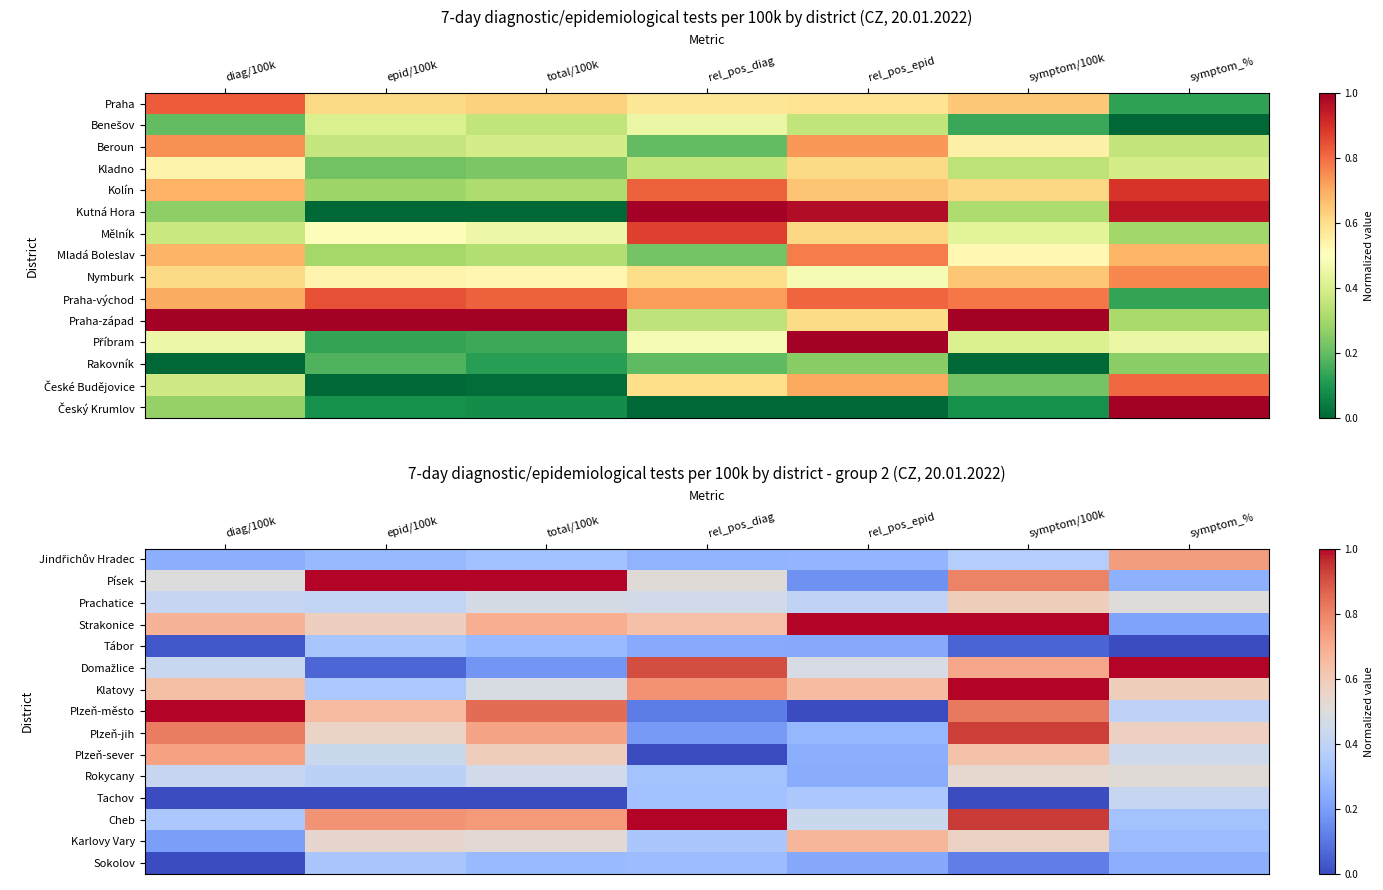

What is the difference between the highest and lowest values at epid/100k?

1.0